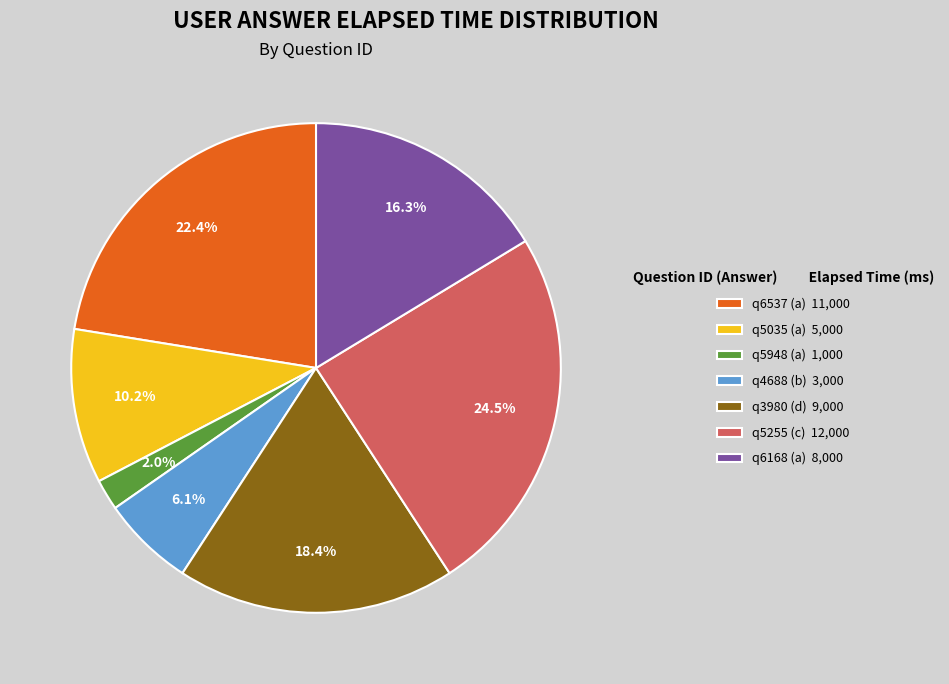

Combined, do q5035 (a) and q6537 (a) account for over 50%?

No